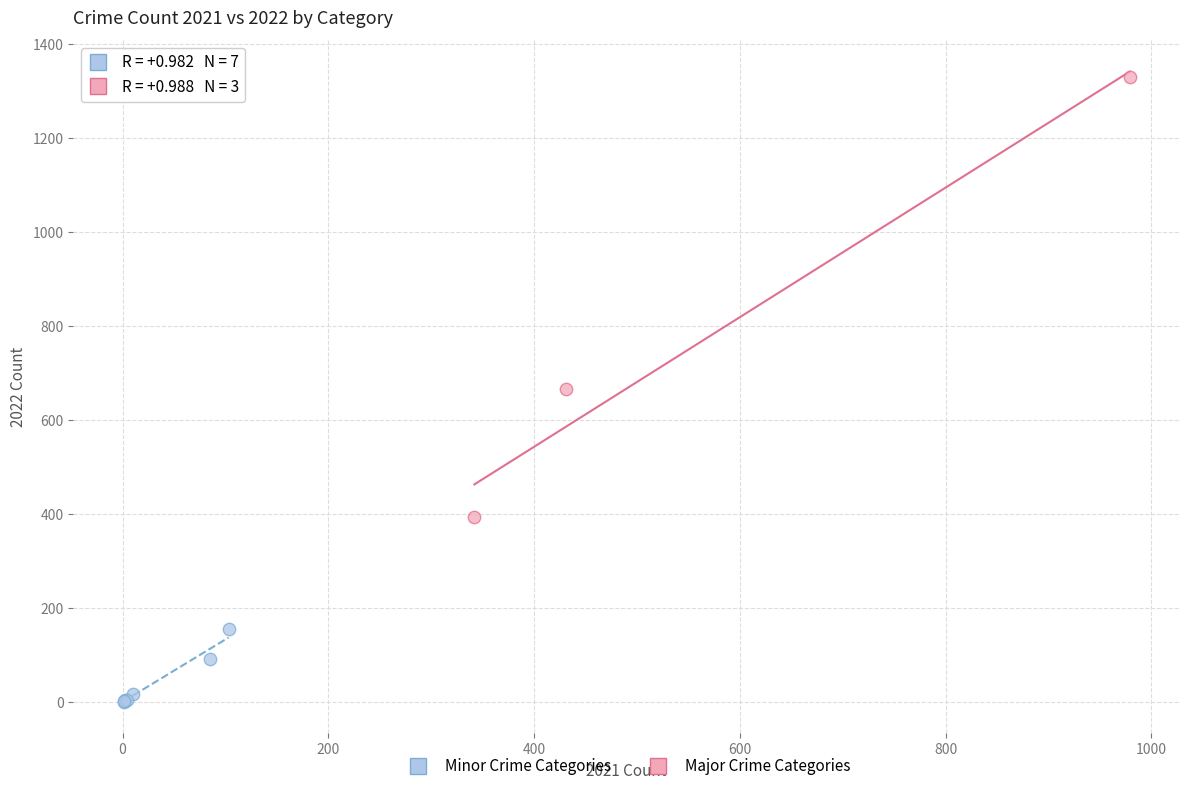

Which series contains the lowest Y value?

Minor Crime Categories